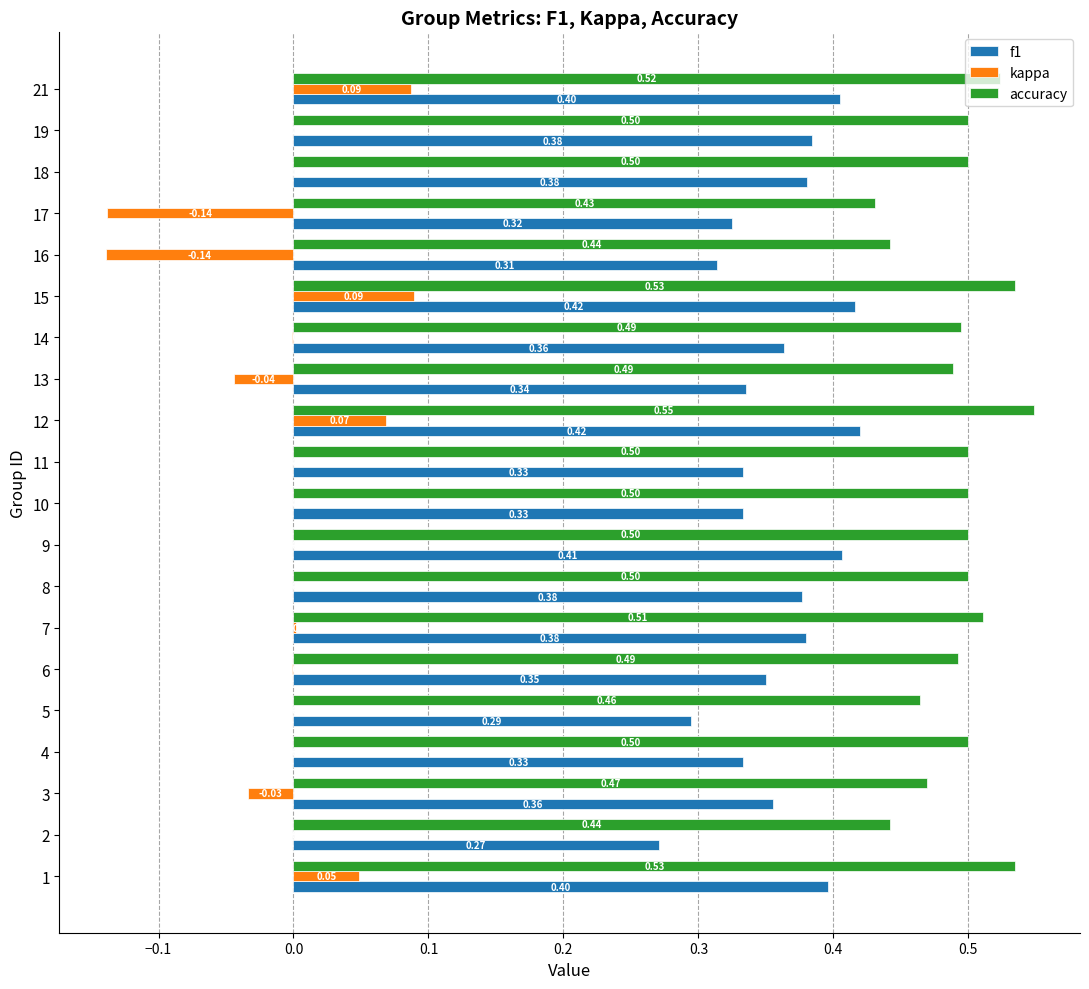

Which series has the largest total across all categories?

accuracy